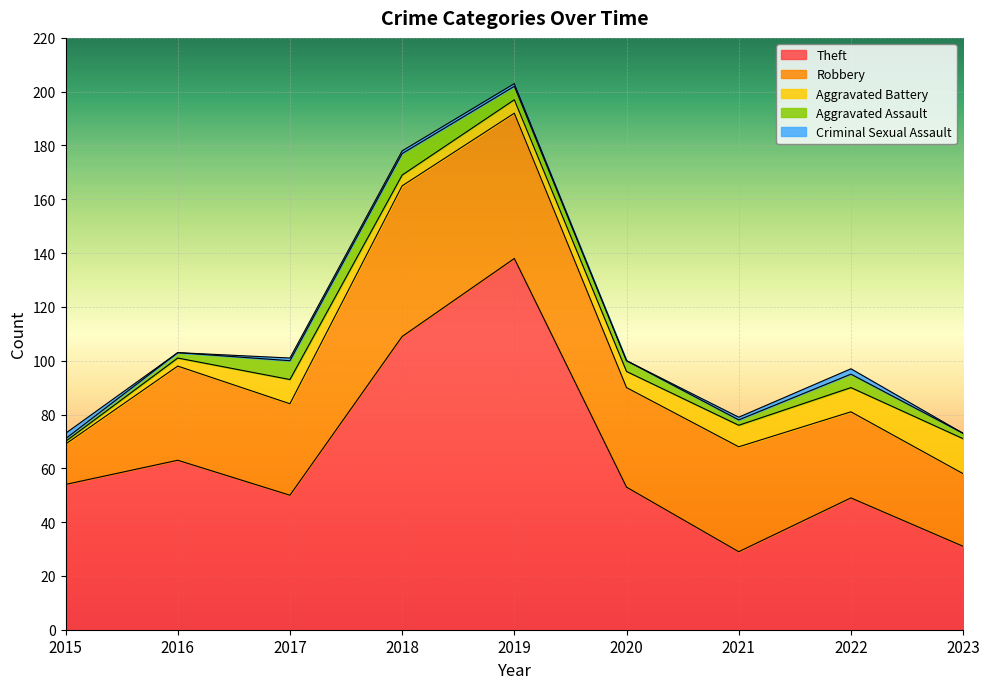

What is the difference between the Aggravated Battery values at 2023 and 2022?

4